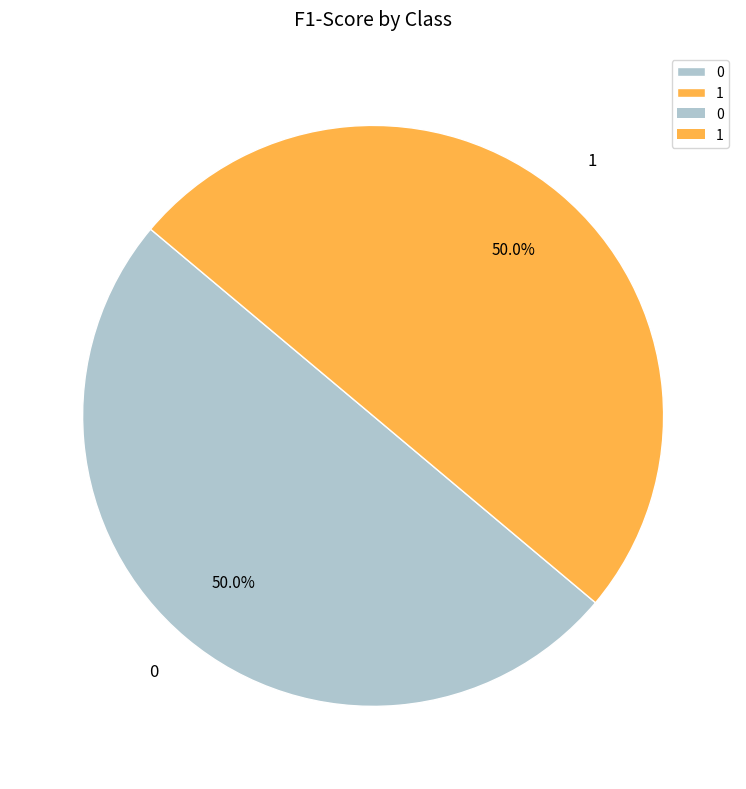

What portion of the pie excludes 1?

50.0%